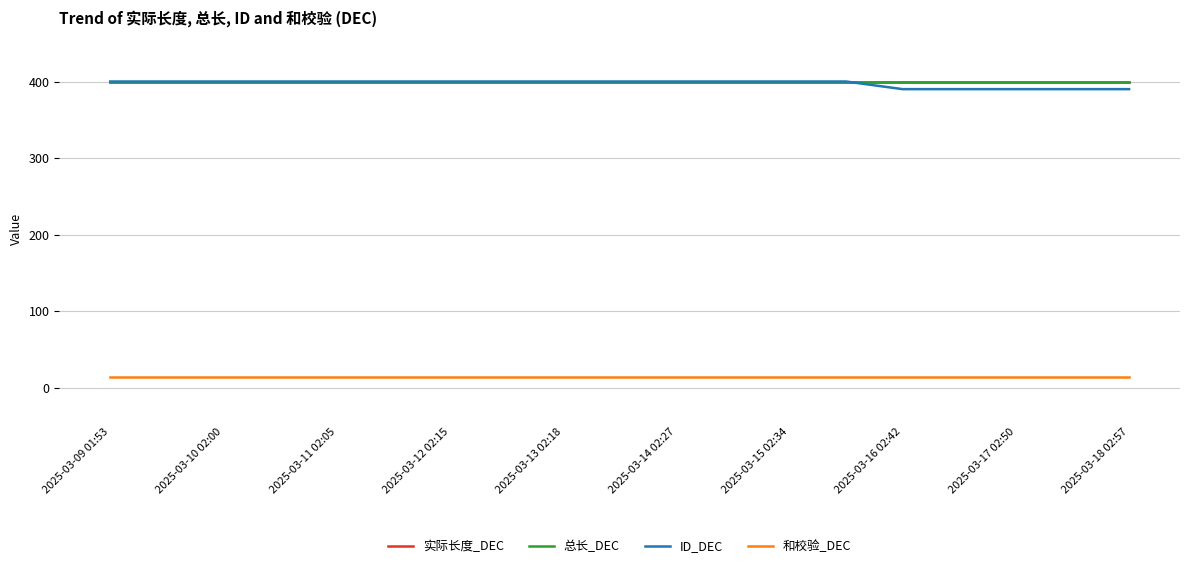

At which category is the sum across all series the highest?

2025-03-09 01:53